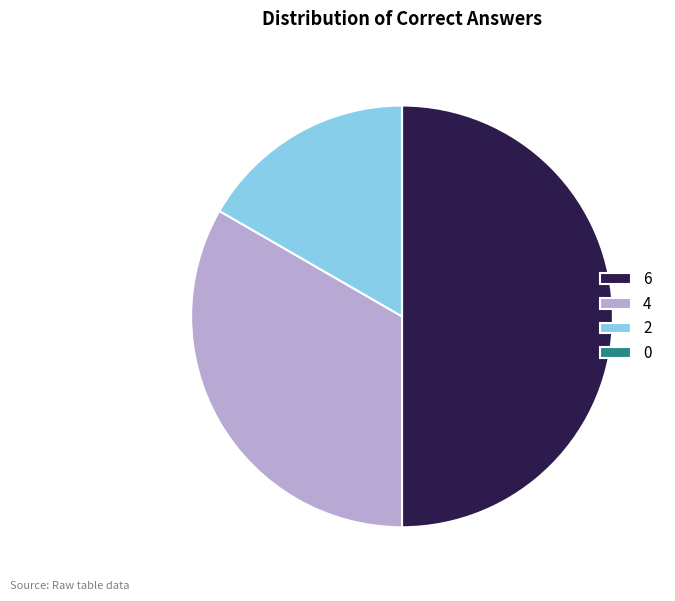

Is 4 the majority of the pie?

No